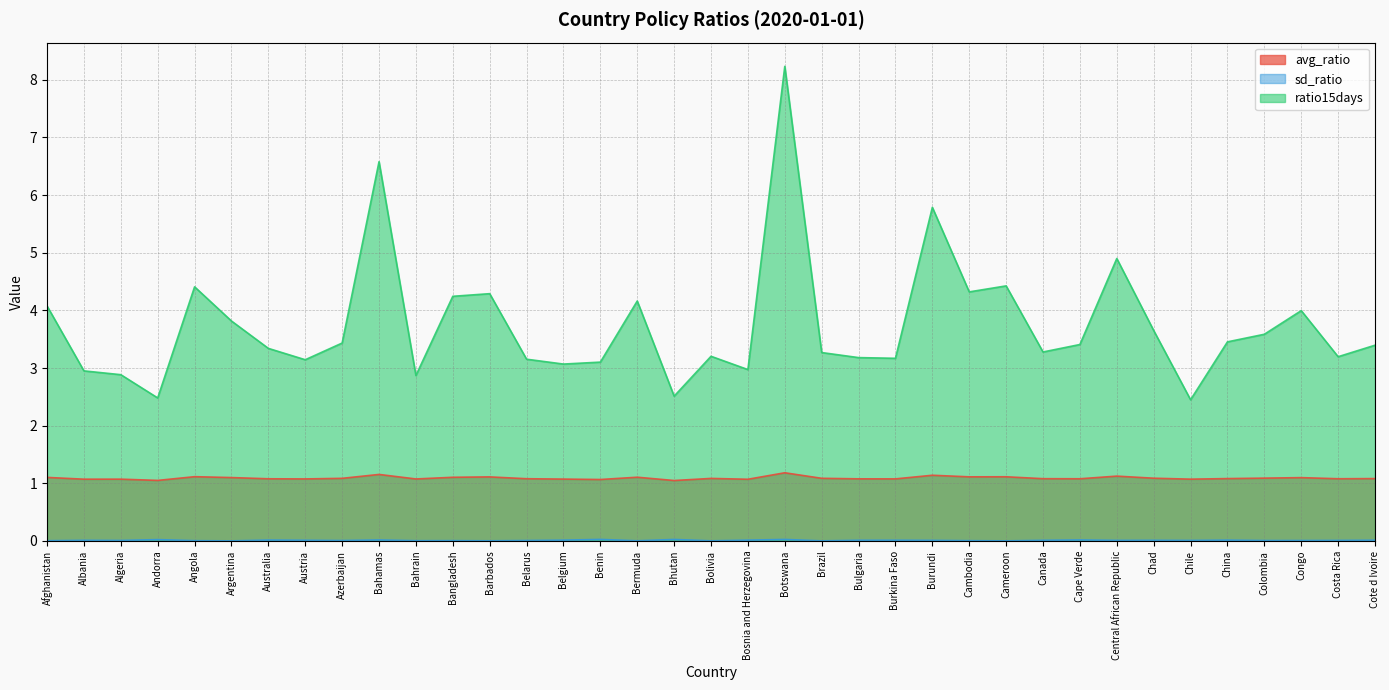

Where is the first local minimum for ratio15days?

Andorra